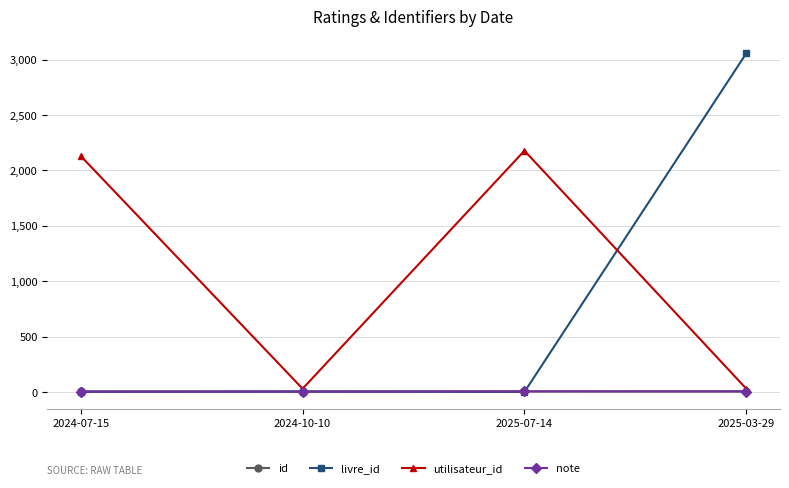

What is the label of the 3rd point from the right?

2024-10-10